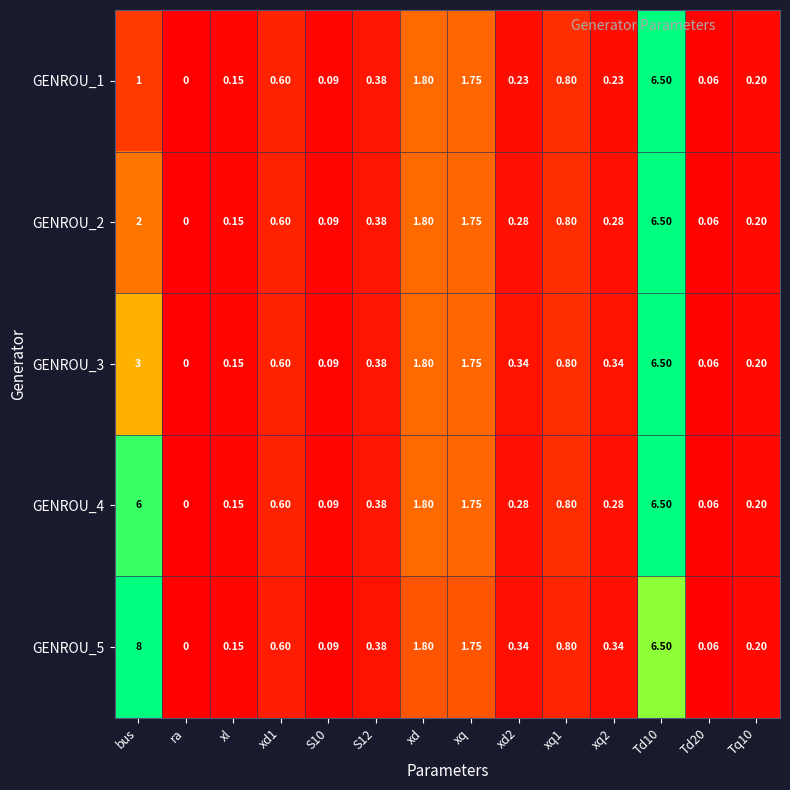

At which label is GENROU_2 closest to 3?

bus